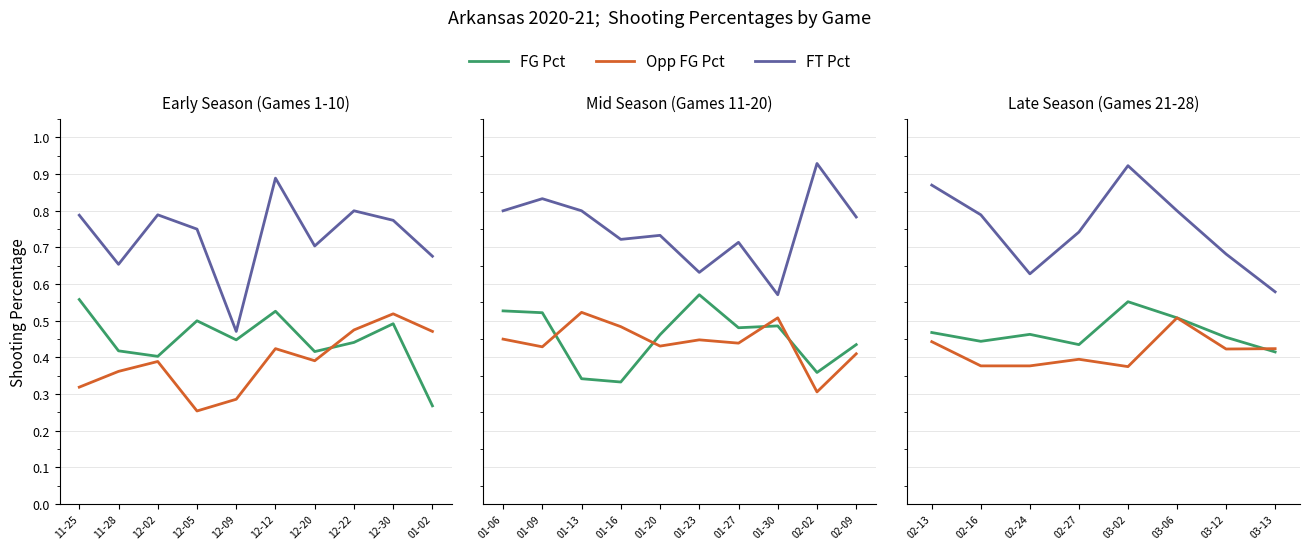

True or false: FG_Pct and FT_Pct cross at least once.

False